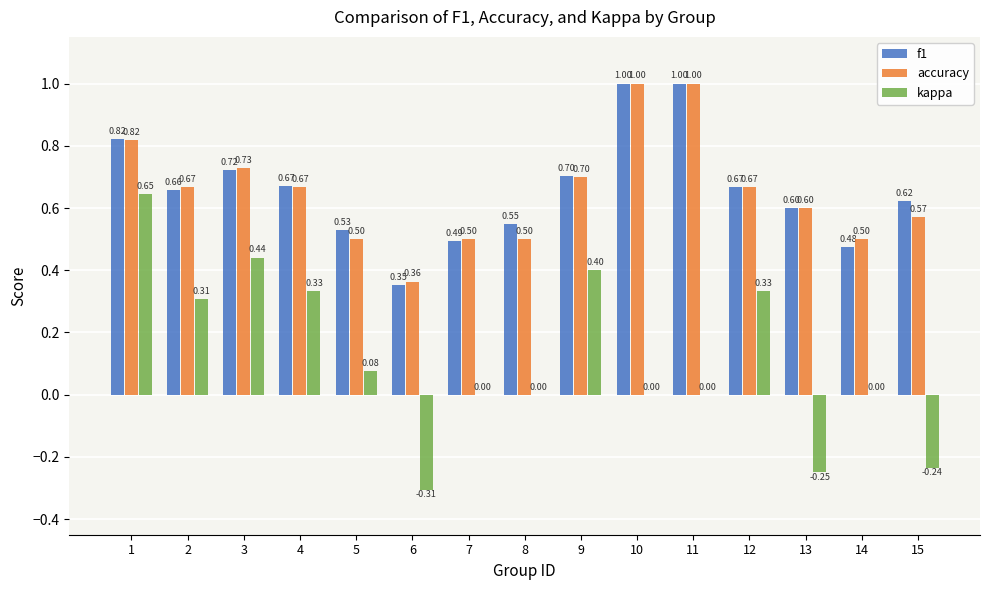

Where does the kappa series first go above 0?

1